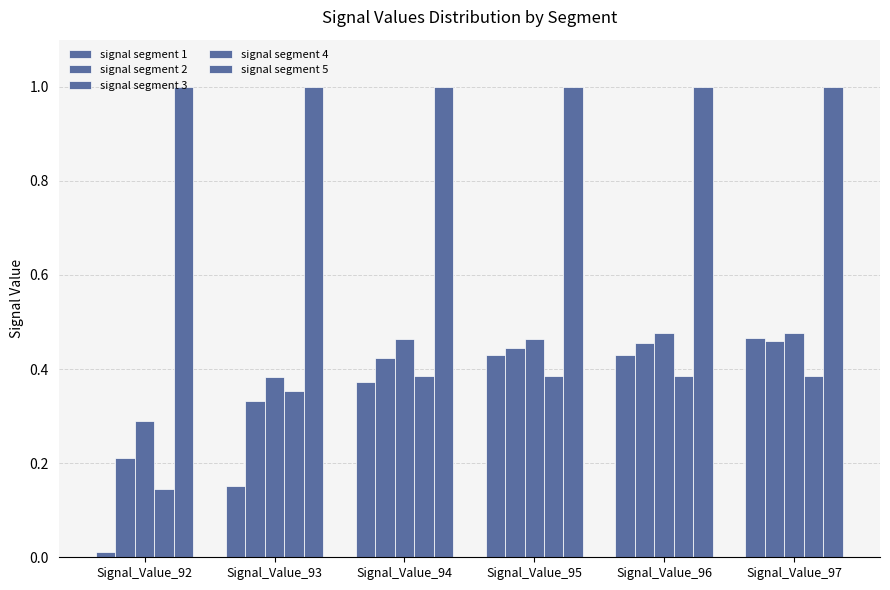

The value of signal segment 4 at Signal_Value_94 is 0.6. True or false?

False